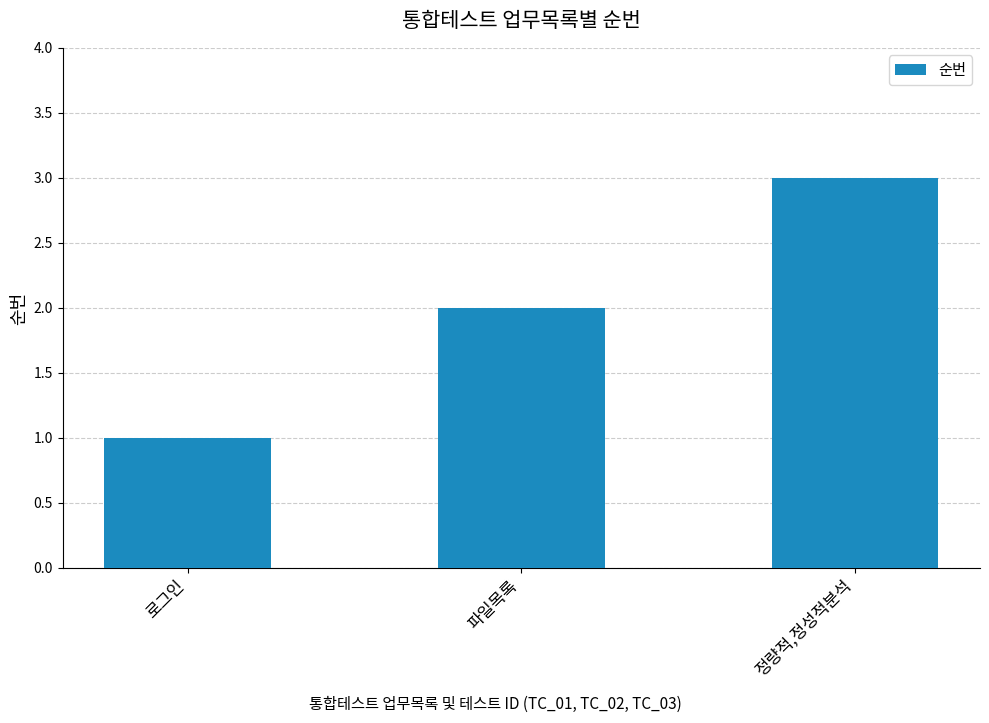

How many data points does each series have?

3